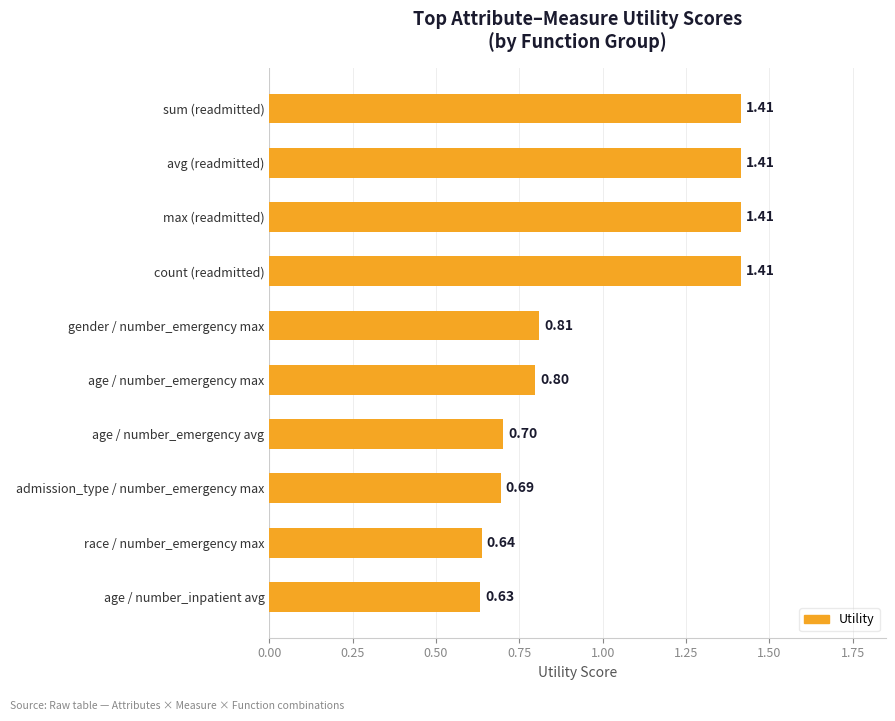

What is the difference between the second highest and second lowest values?

0.8